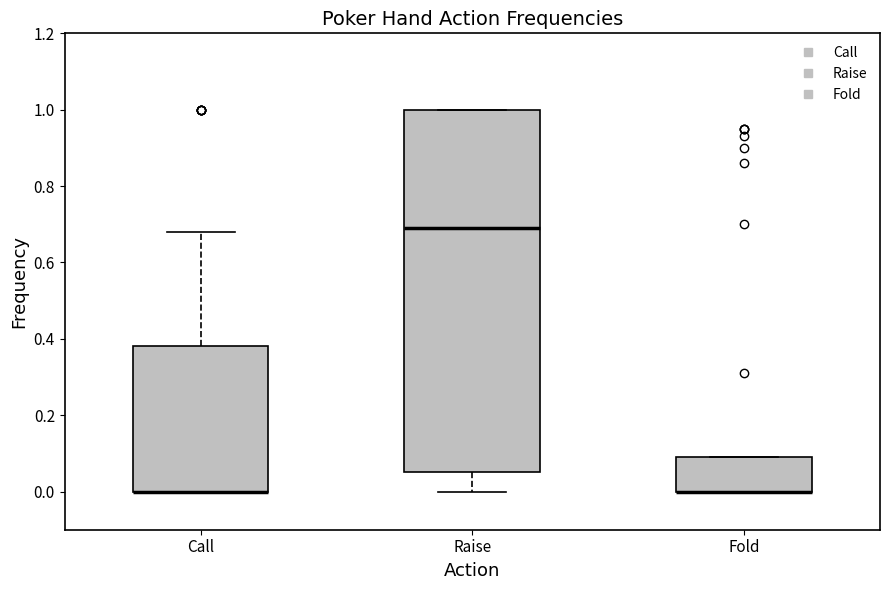

Reading left to right, read every box against the y-axis: the position of its median line, the range the box covers, and the ends of its whiskers. The values are not printed on the chart, so give them approximately, as read against the axis.

Call: median 0.00 (drawn on the box's lower edge), box 0.00 to 0.38, whiskers 0.00 to 0.68
Raise: median 0.70, box 0.06 to 1.00, whiskers 0.00 to 1.00
Fold: median 0.00 (drawn on the box's lower edge), box 0.00 to 0.10, whiskers 0.00 to 0.10